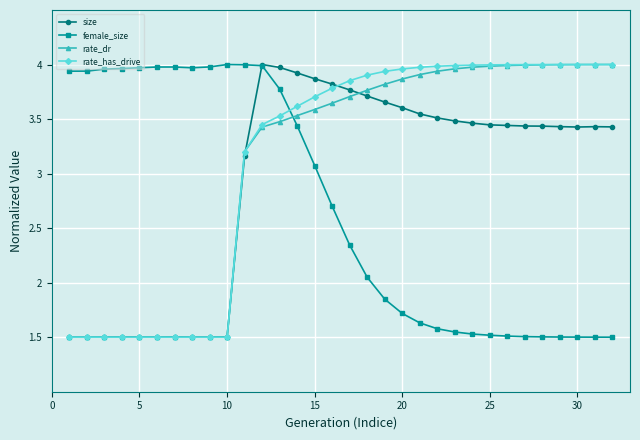

True or false: size has more than 1 points higher than both neighbors.

True